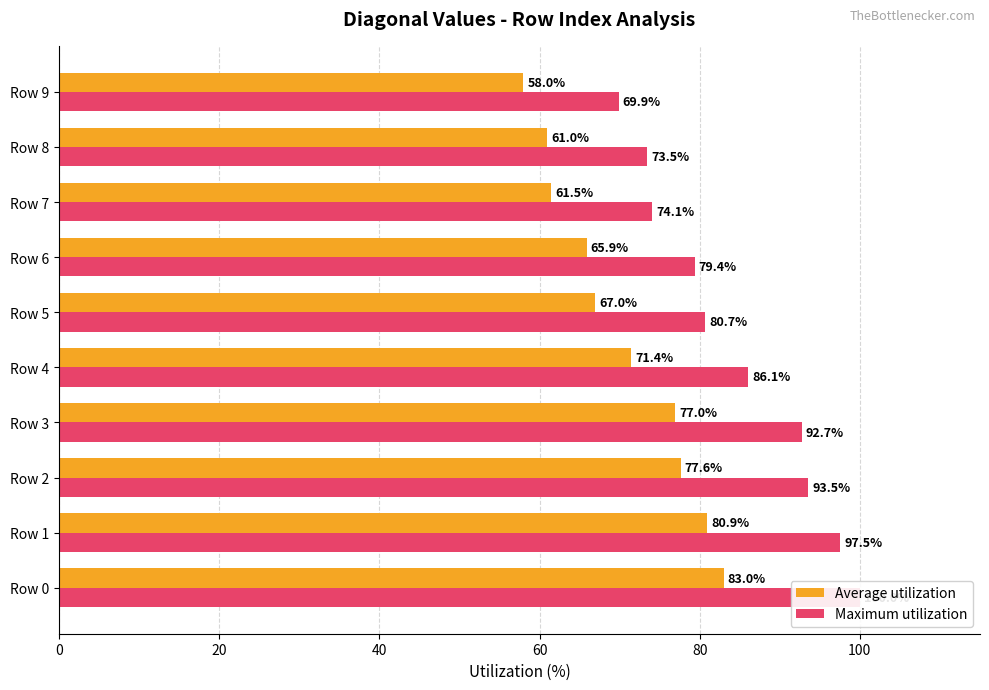

Does the chart contain stacked bars?

No